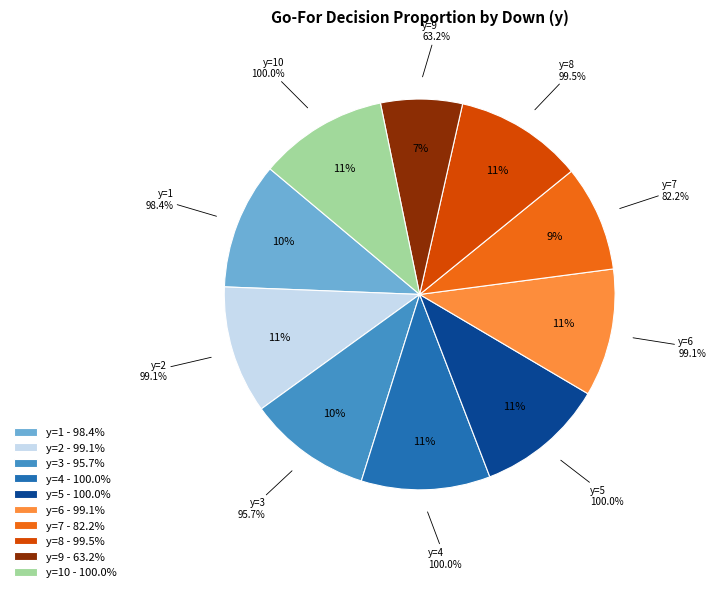

Is y=9 the majority of the pie?

No